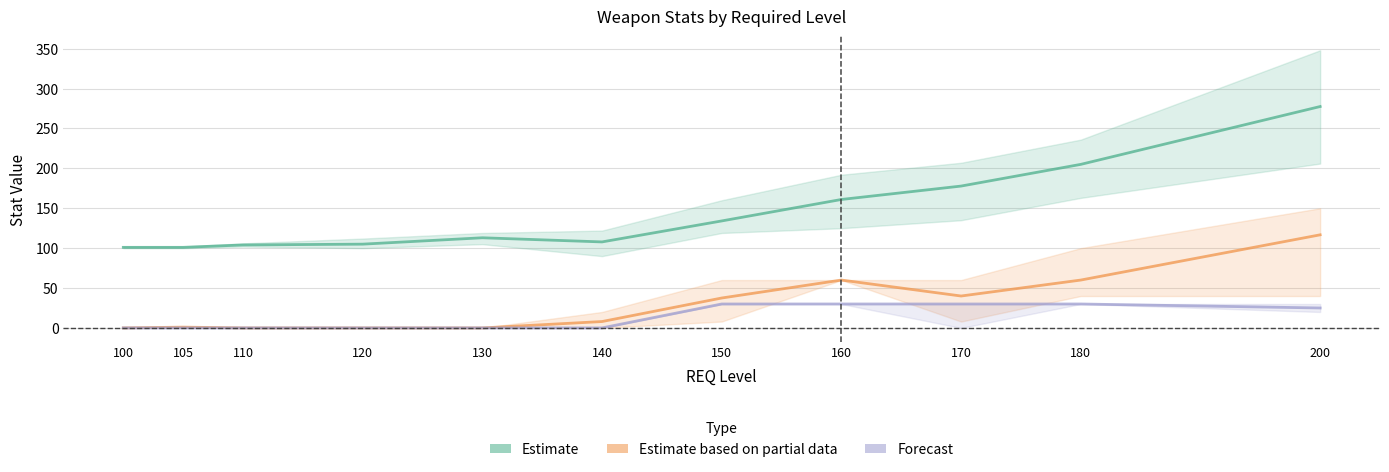

What is the difference between the Estimate (Weapon Attack) values at 180 and 200?

72.5